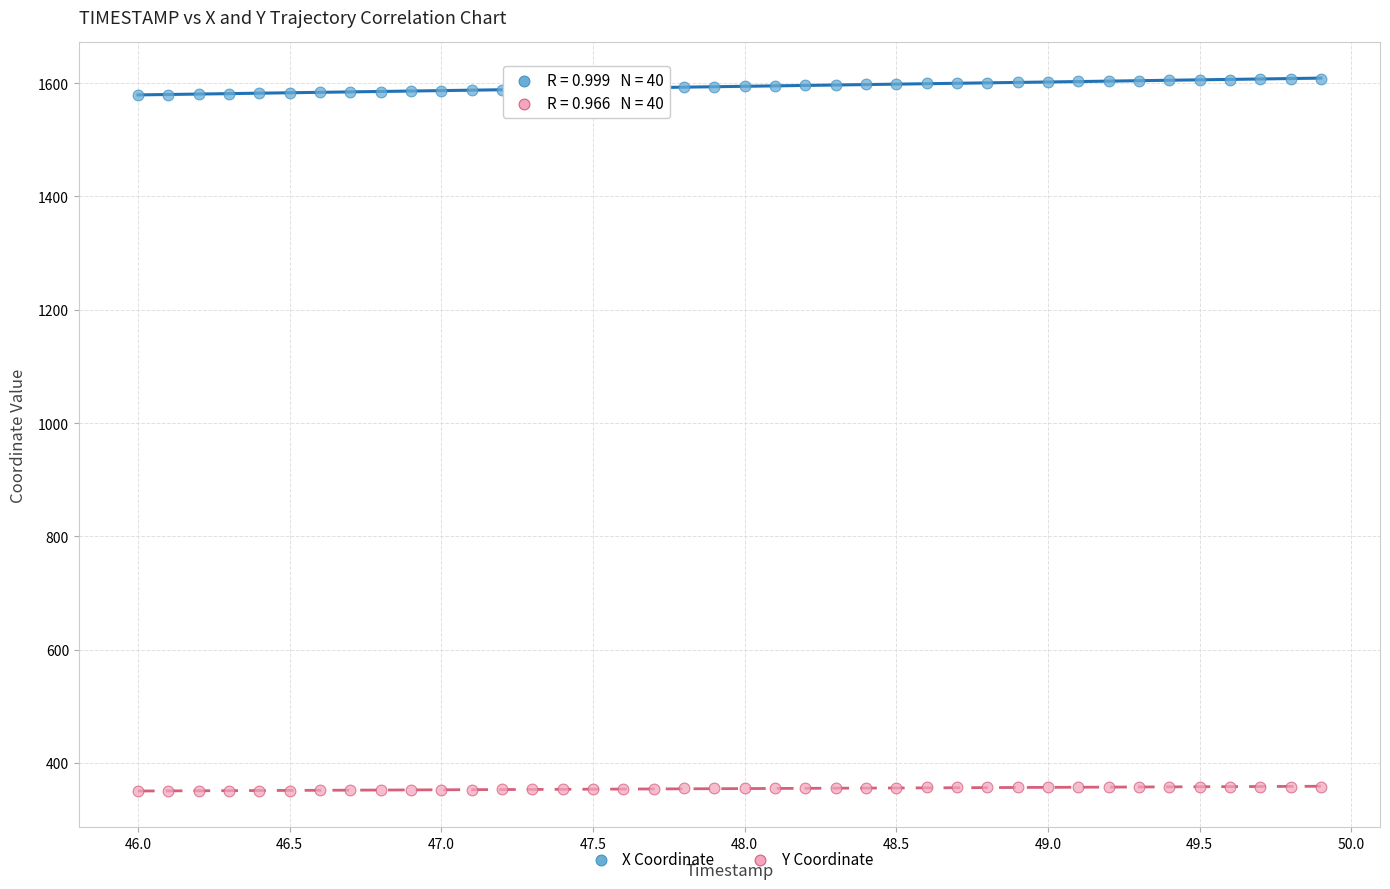

Which series reaches the maximum Y coordinate?

X Coordinate